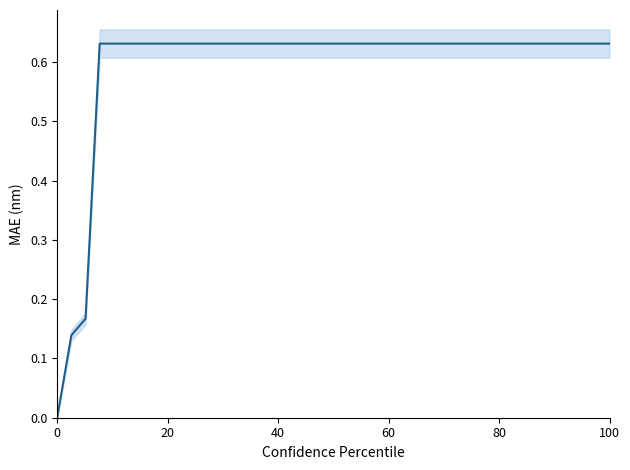

Count the number of categories in the chart.

40